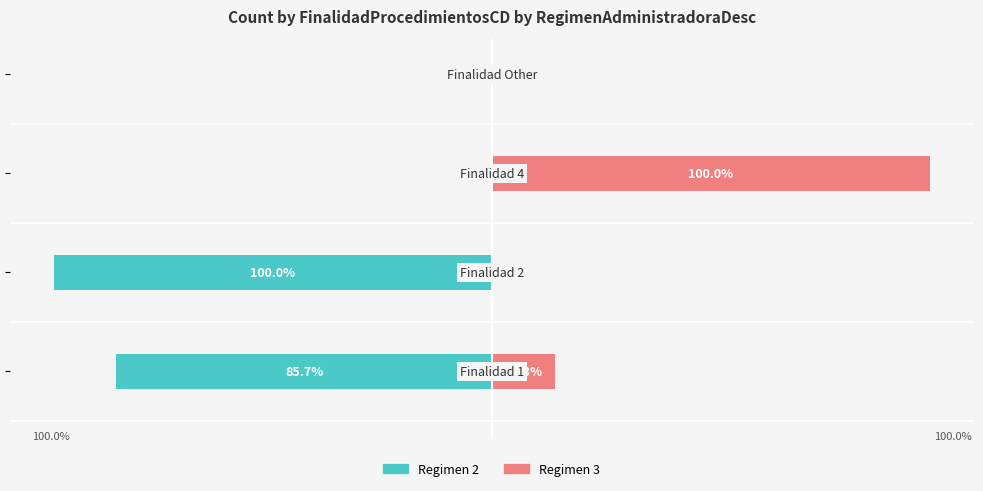

Reading left to right, transcribe all the data shown in this chart.

Regimen 2: -85.7	-100.0	0.0	0.0
Regimen 3: 14.3	0.0	100.0	0.0